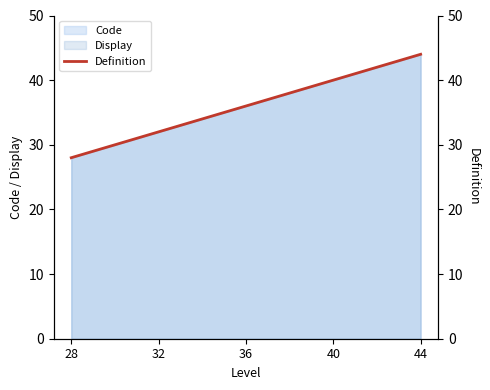

True or false: there are more than 1 points higher than both neighbors.

False